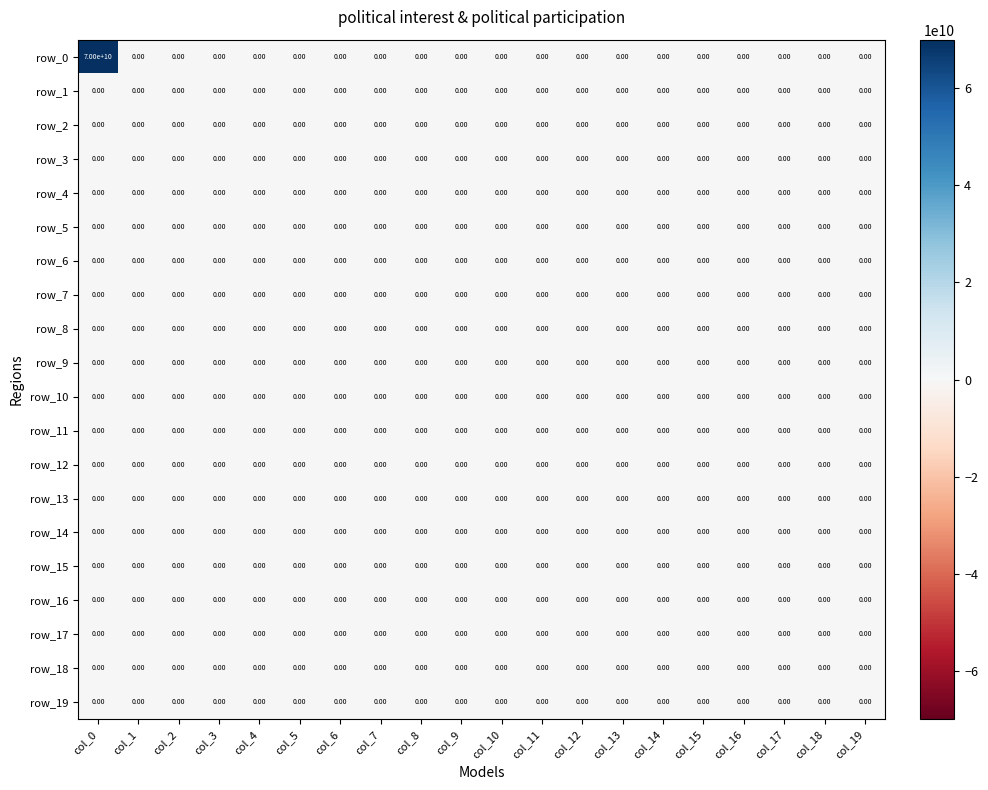

At how many categories does at least one series exceed 33661816999?

1